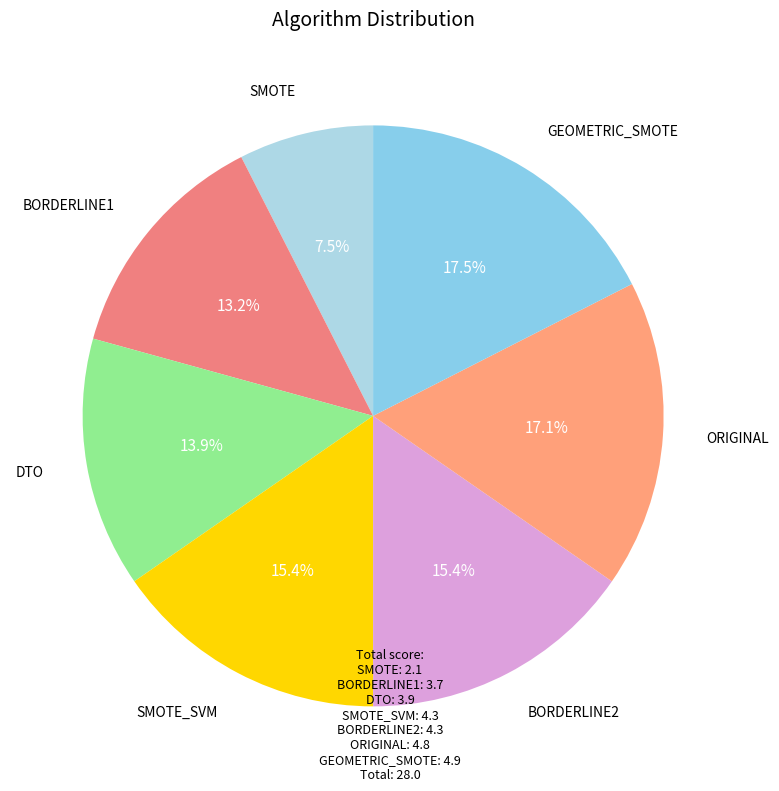

To the nearest percent, what percentage of the pie is BORDERLINE1?

13%